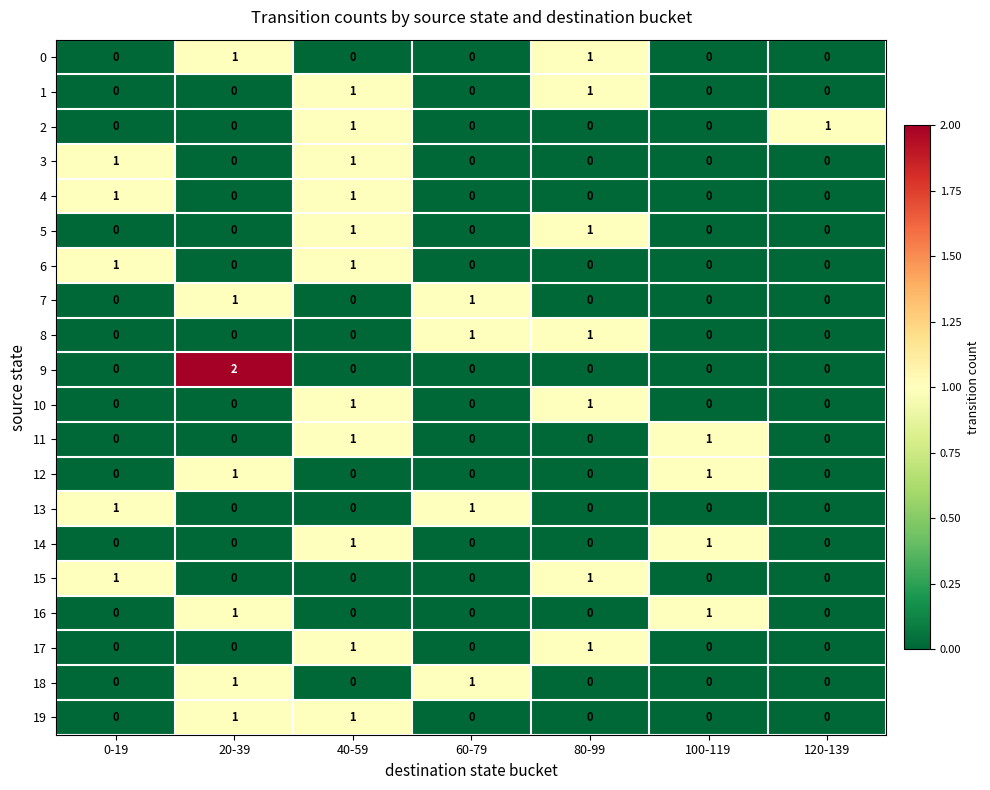

At which category is the sum across all series the highest?

40-59